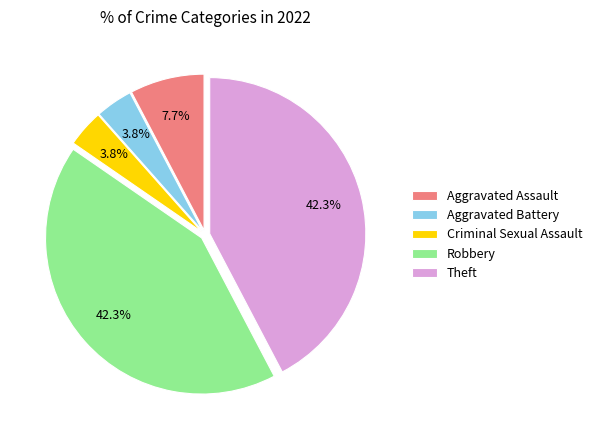

Is Robbery the majority of the pie?

No